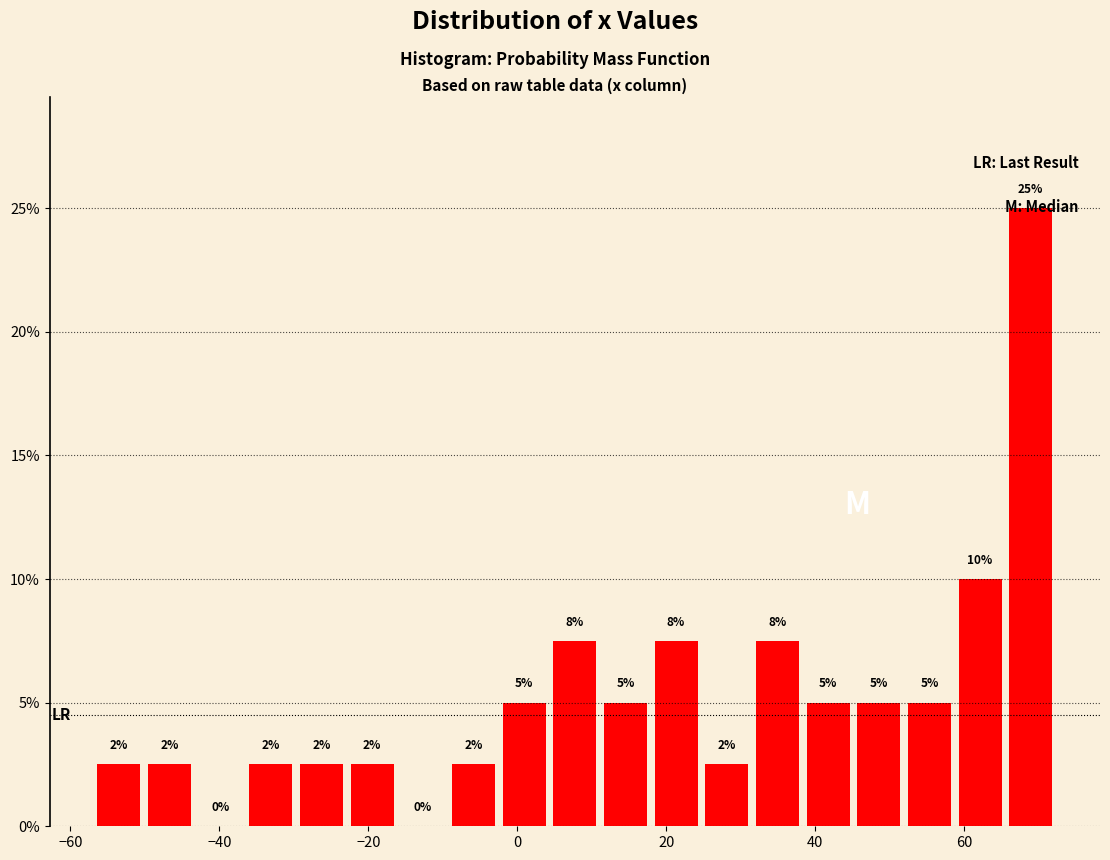

Around what value on the x-axis is the tallest bar? Give the approximate position of its centre, as read against the axis.

68